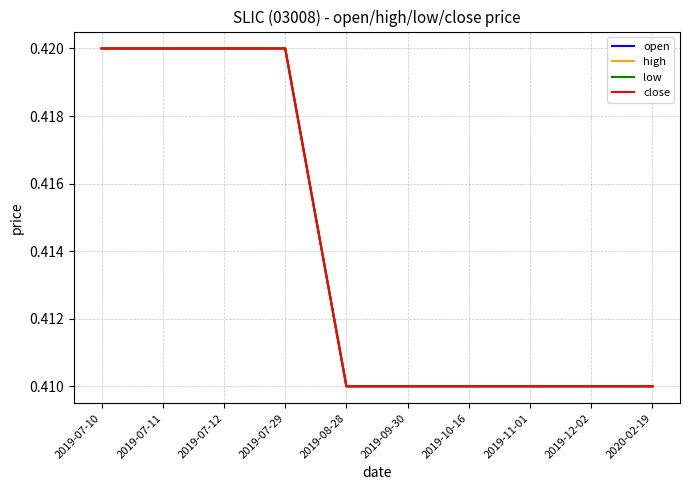

What is the value of the low point at the 2nd from the left?

0.4